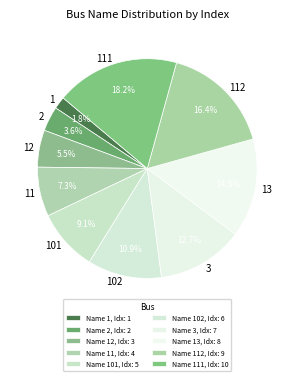

To the nearest percent, what percentage of the pie is 2?

4%